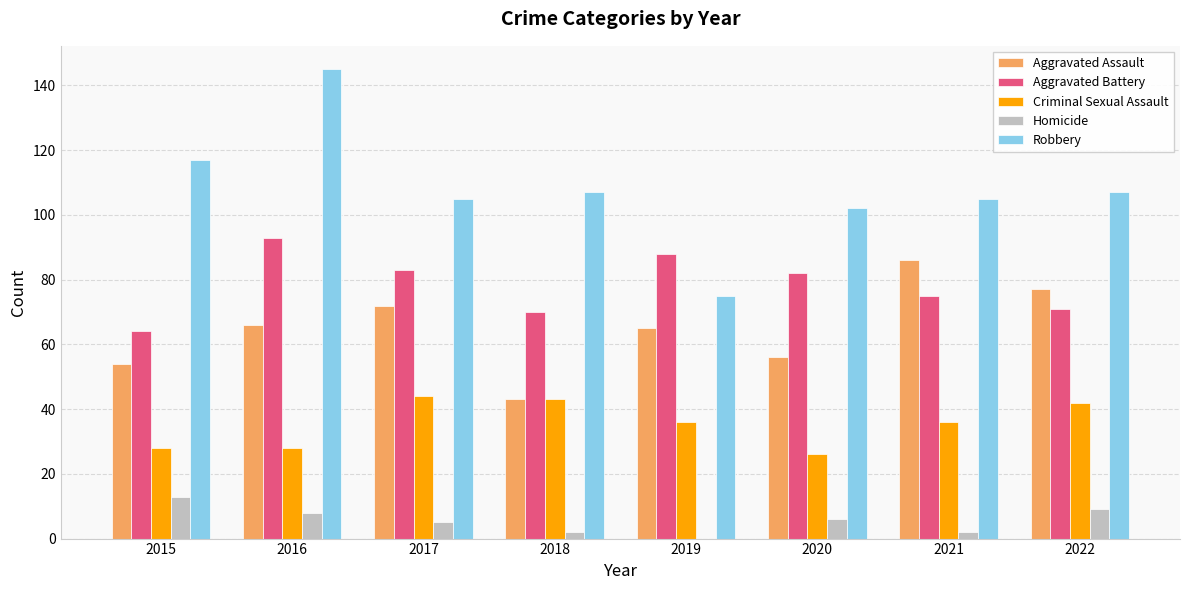

Which label corresponds to the largest value in the chart?

2016